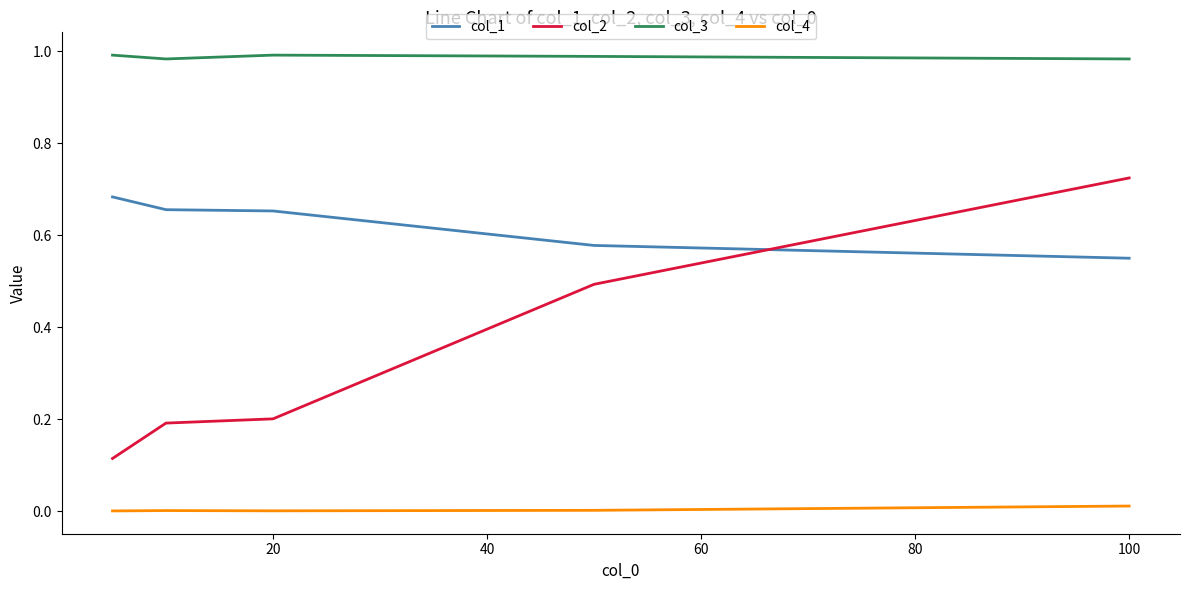

True or false: col_2 and col_4 intersect in this chart.

False